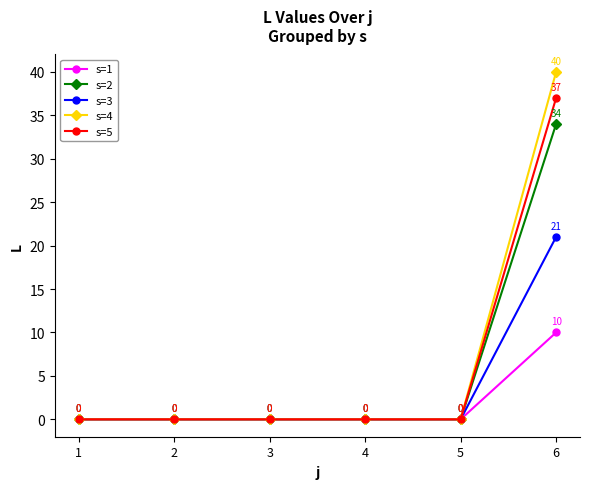

How many lines are shown in the chart?

5